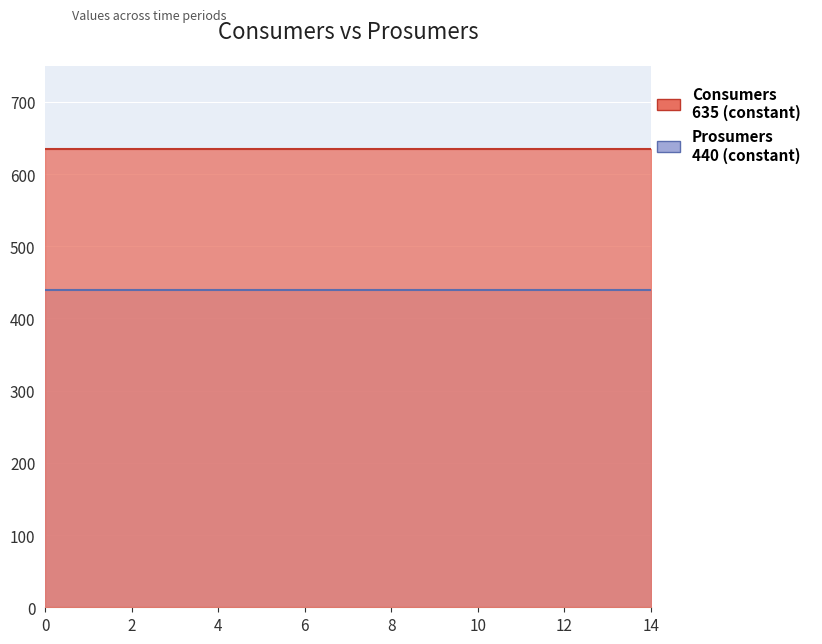

What is the lowest value of the Consumers series?

635